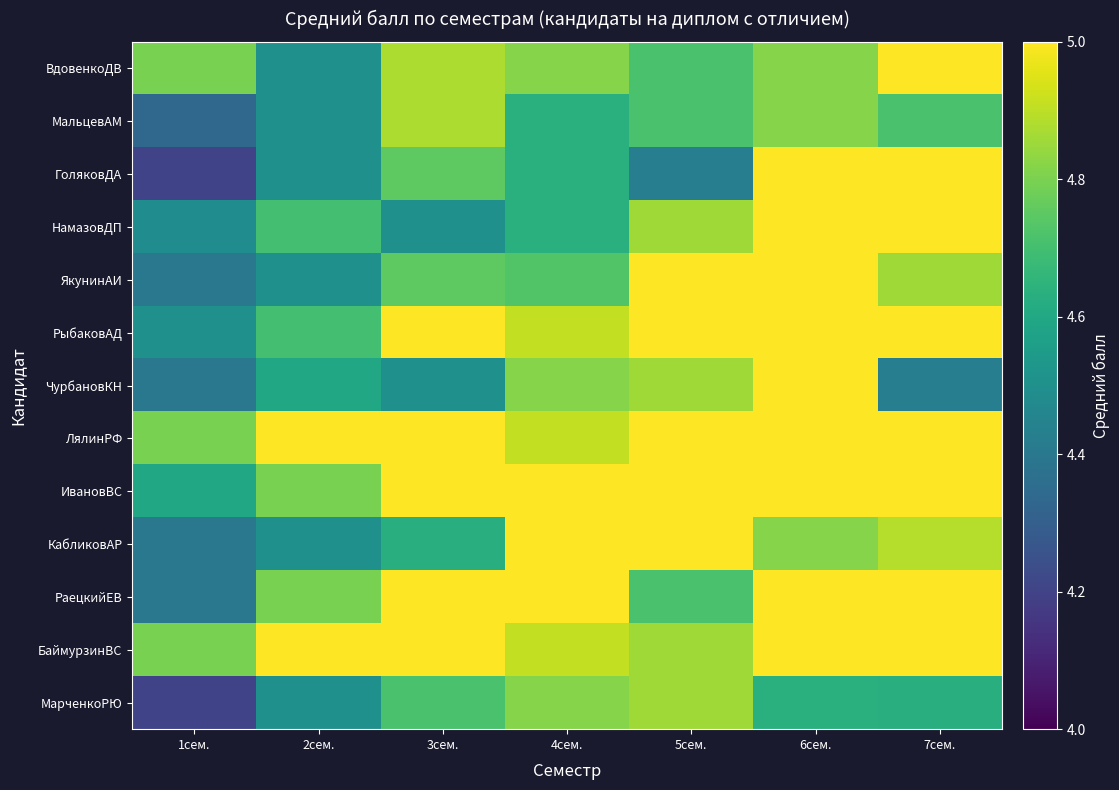

At how many categories does at least one series exceed 4?

7